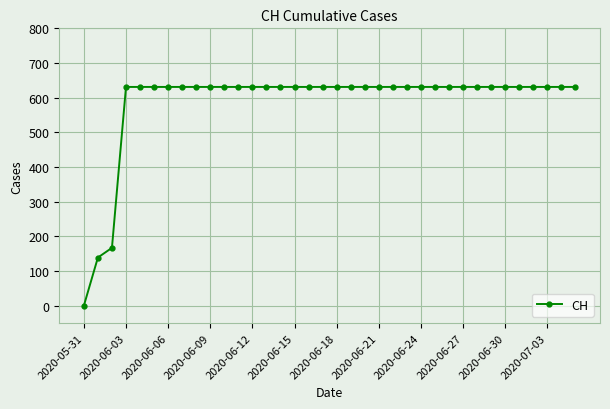

What is the maximum value shown in the chart?

631